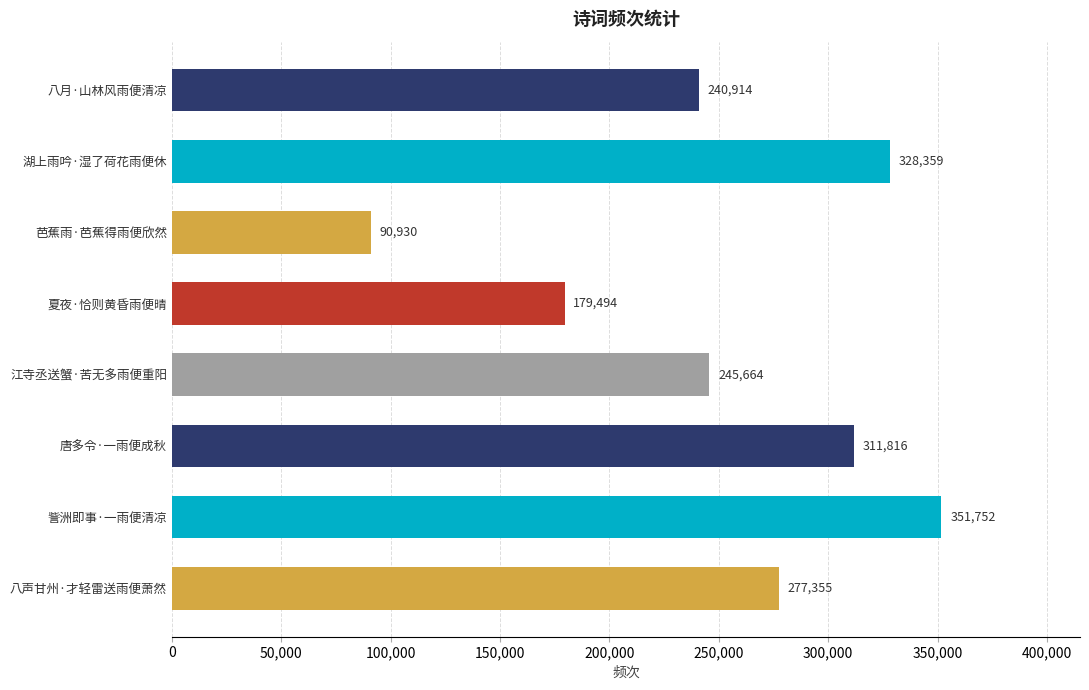

Are the bars horizontal?

Yes